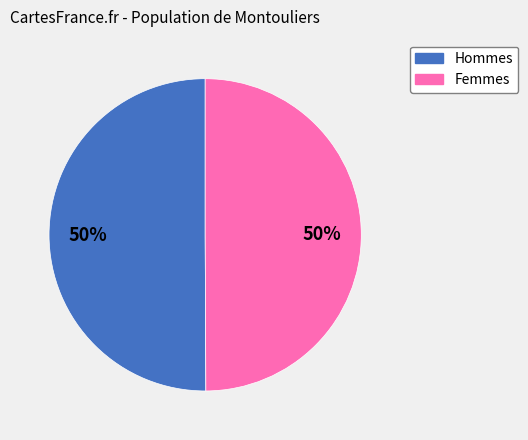

True or false: Hommes accounts for 62% of the total.

False